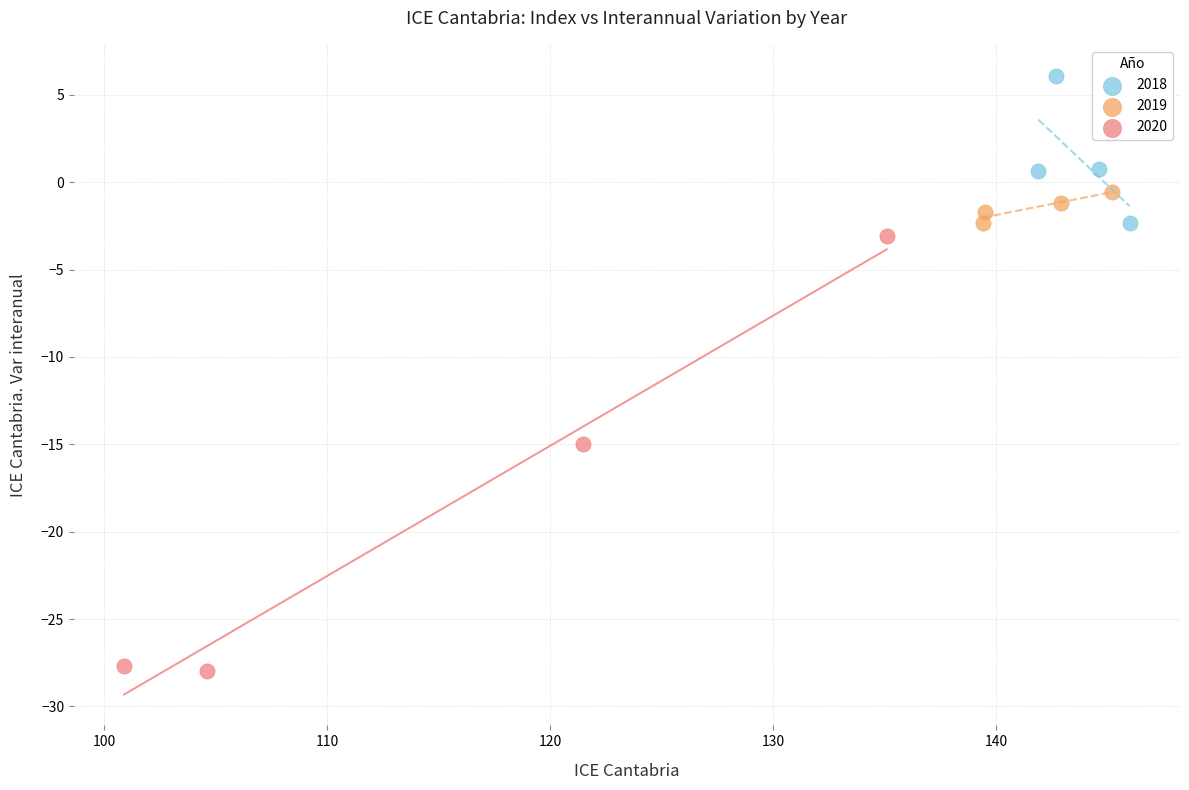

Which series has the widest spread of Y values?

2020